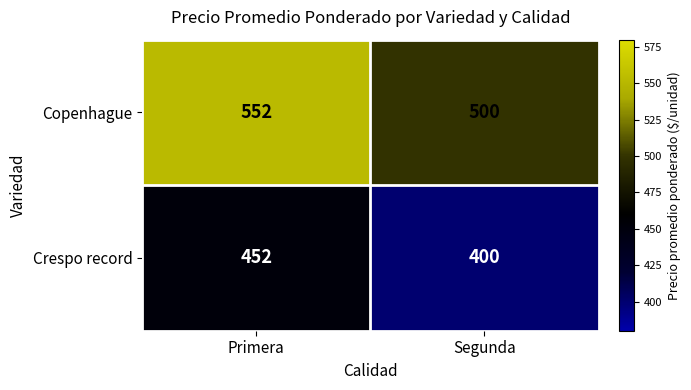

Rank the series at Primera from highest to lowest value.

Copenhague, Crespo record